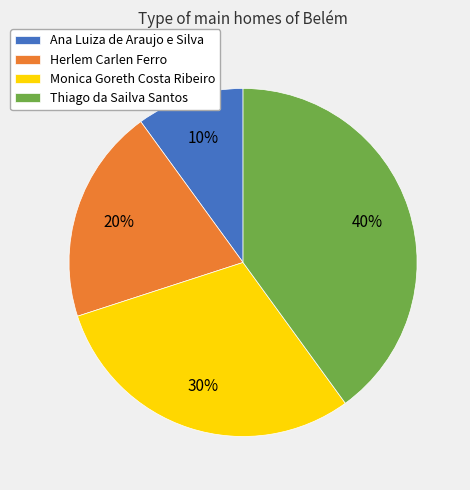

Does Thiago da Sailva Santos represent more than half of the total?

No